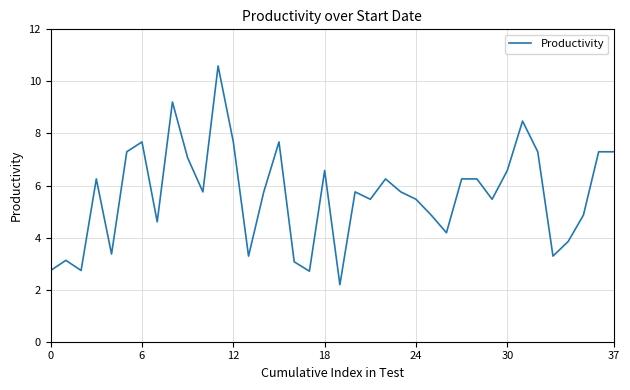

What is the minimum value shown in the chart?

2.2